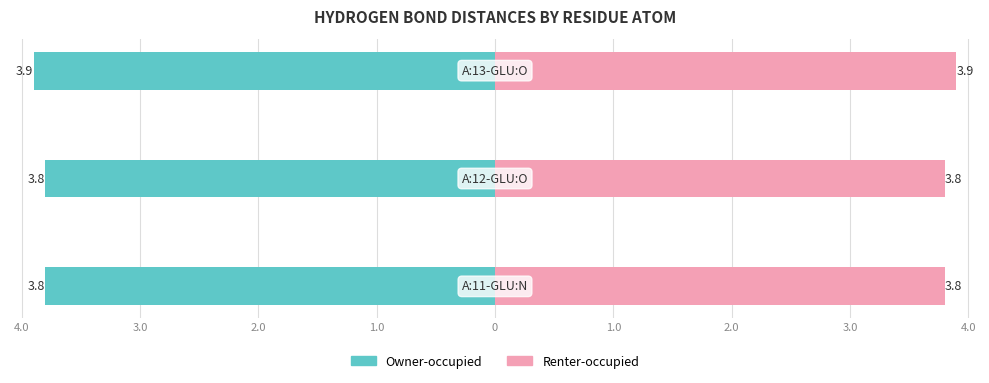

What is the value of the Renter-occupied bar at the 2nd from the left?

3.8